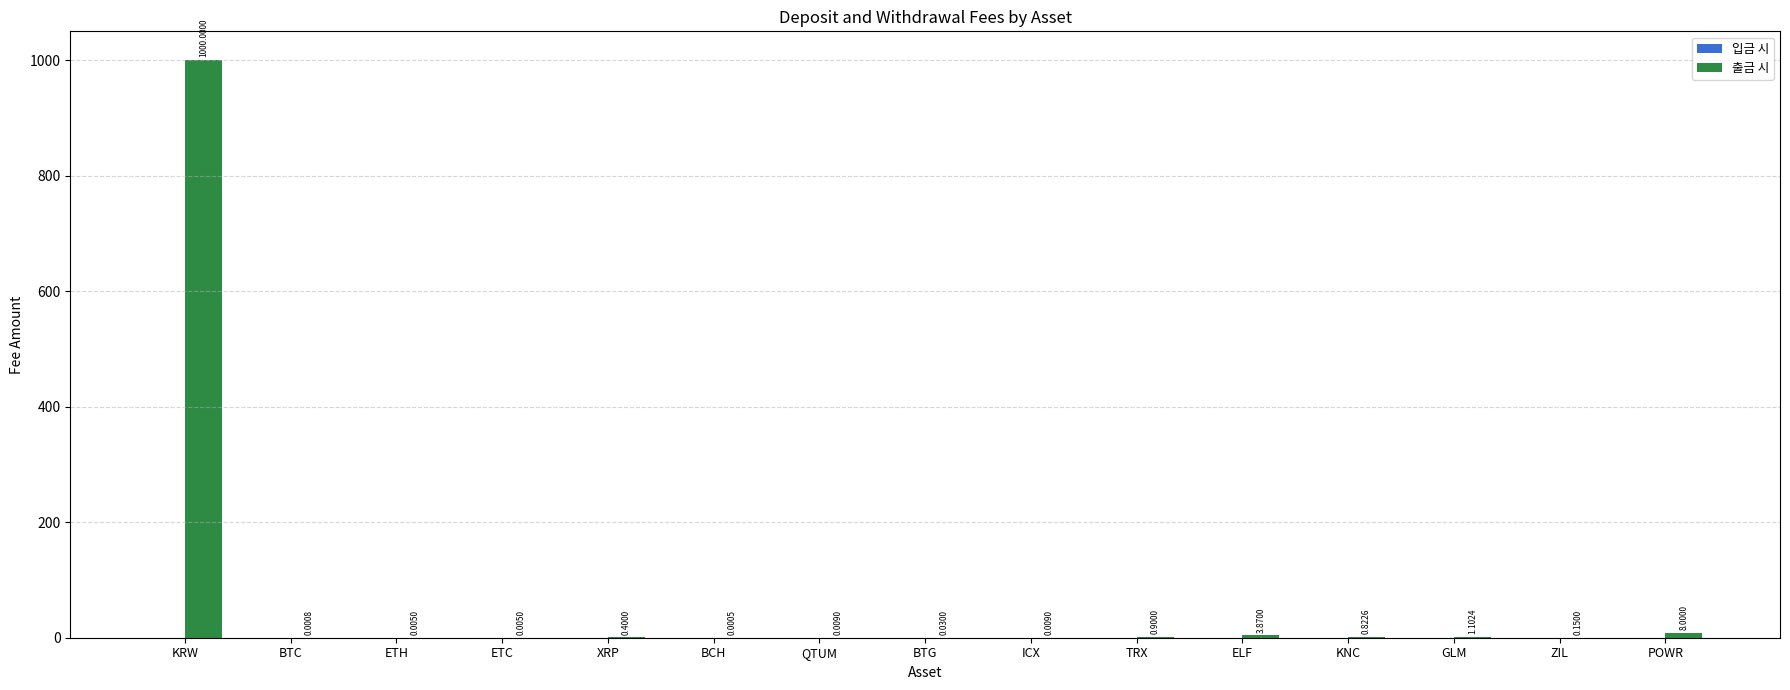

What is the sum of all values?

1015.3